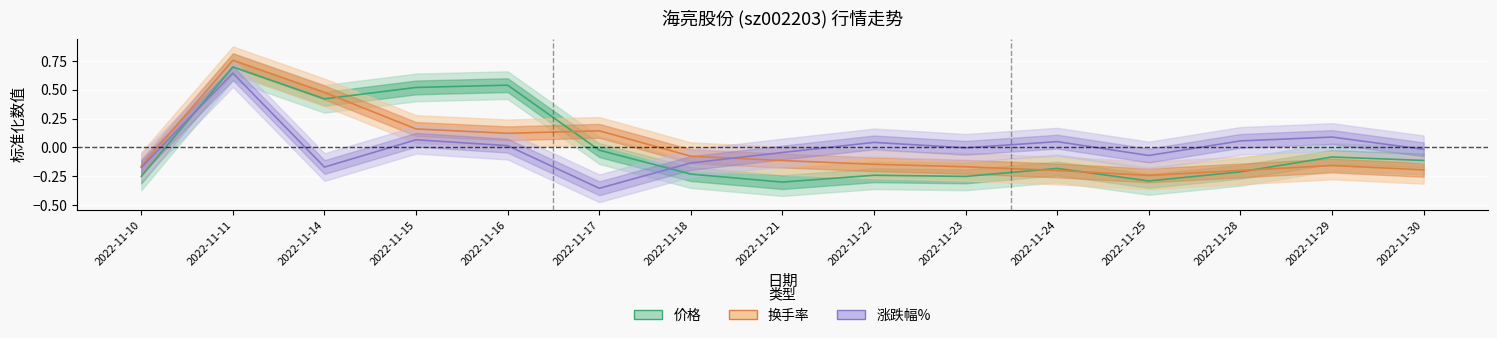

True or false: 价格 has more than 0 points higher than both neighbors.

True